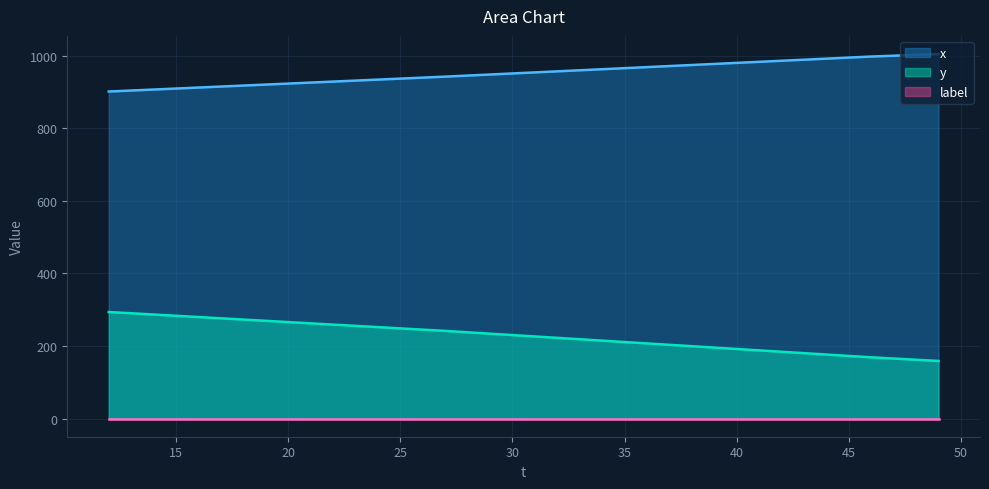

Reading left to right, extract all data points from this chart.

x: 901.0	903.7	906.4	909.2	911.9	914.6	917.4	920.1	922.8	925.6	928.3	931.1	933.8	936.5	939.3	942.0	944.9	947.8	950.7	953.6	956.6	959.5	962.4	965.3	968.2	971.1	974.0	977.0	979.9	982.8	985.7	988.6	991.5	994.4	997.4	999.6	1001.8	1004.0
y: 293.5	290.0	286.5	283.0	279.6	276.1	272.6	269.1	265.7	262.2	258.7	255.3	251.8	248.3	244.8	241.4	237.5	233.7	229.9	226.0	222.2	218.4	214.6	210.7	206.9	203.1	199.2	195.4	191.6	187.7	183.9	180.1	176.2	172.4	168.6	165.2	161.9	158.6